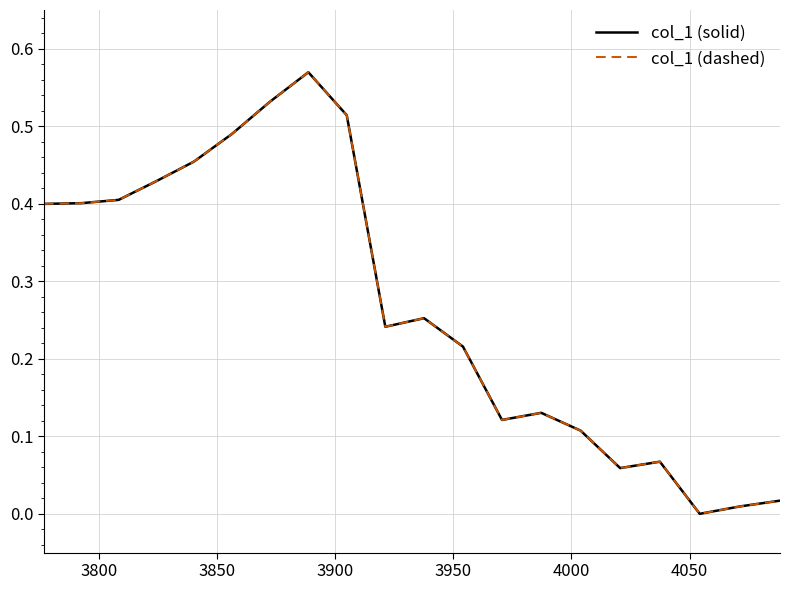

True or false: col_1 (dashed) and col_1 (solid) cross at least once.

False